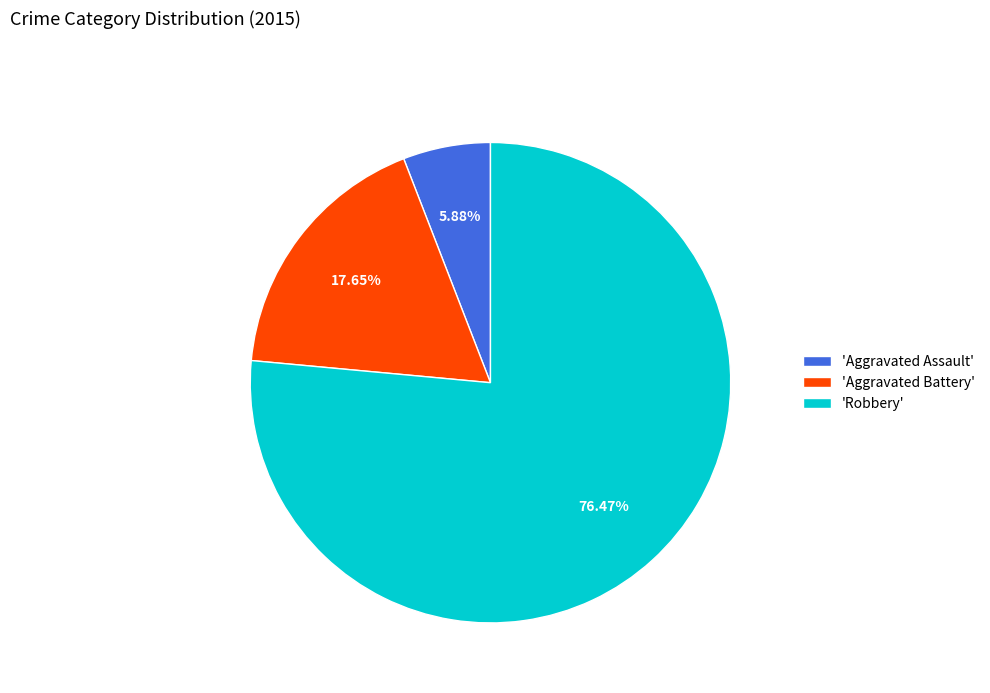

Rank the categories by value from highest to lowest.

'Robbery', 'Aggravated Battery', 'Aggravated Assault'